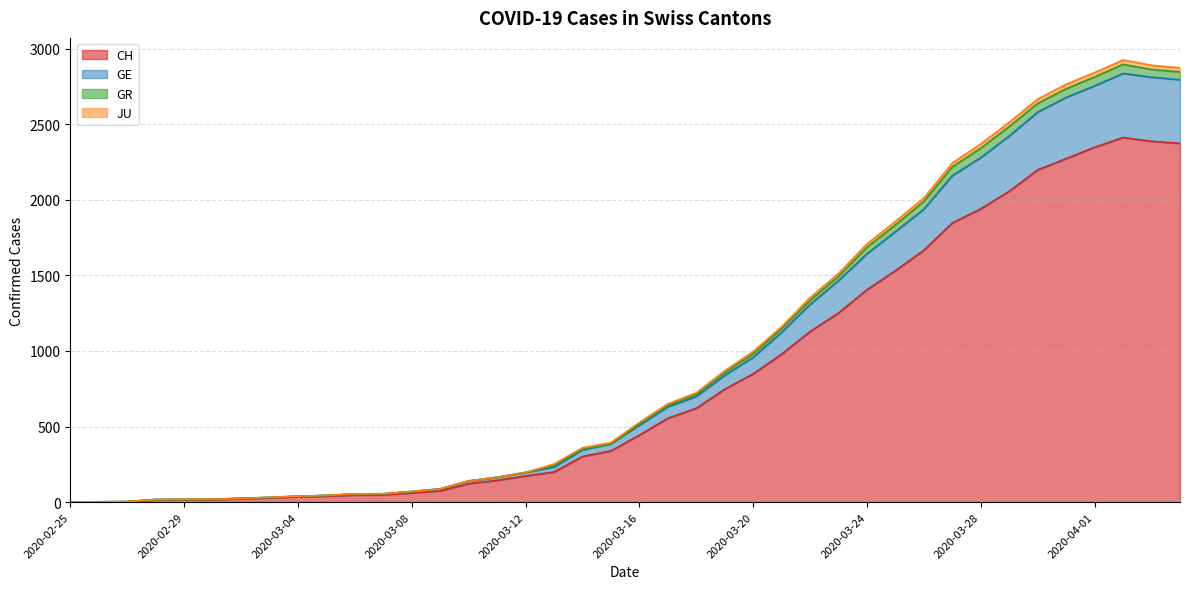

Which category has the lowest value in the GE series?

2020-02-25